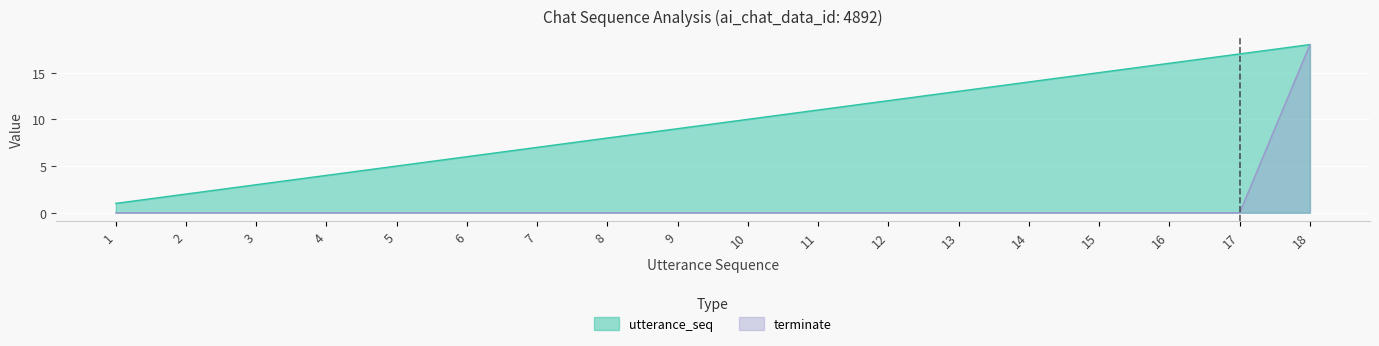

Reading left to right, transcribe all the data shown in this chart.

utterance_seq: 1	2	3	4	5	6	7	8	9	10	11	12	13	14	15	16	17	18
terminate: 0	0	0	0	0	0	0	0	0	0	0	0	0	0	0	0	0	18